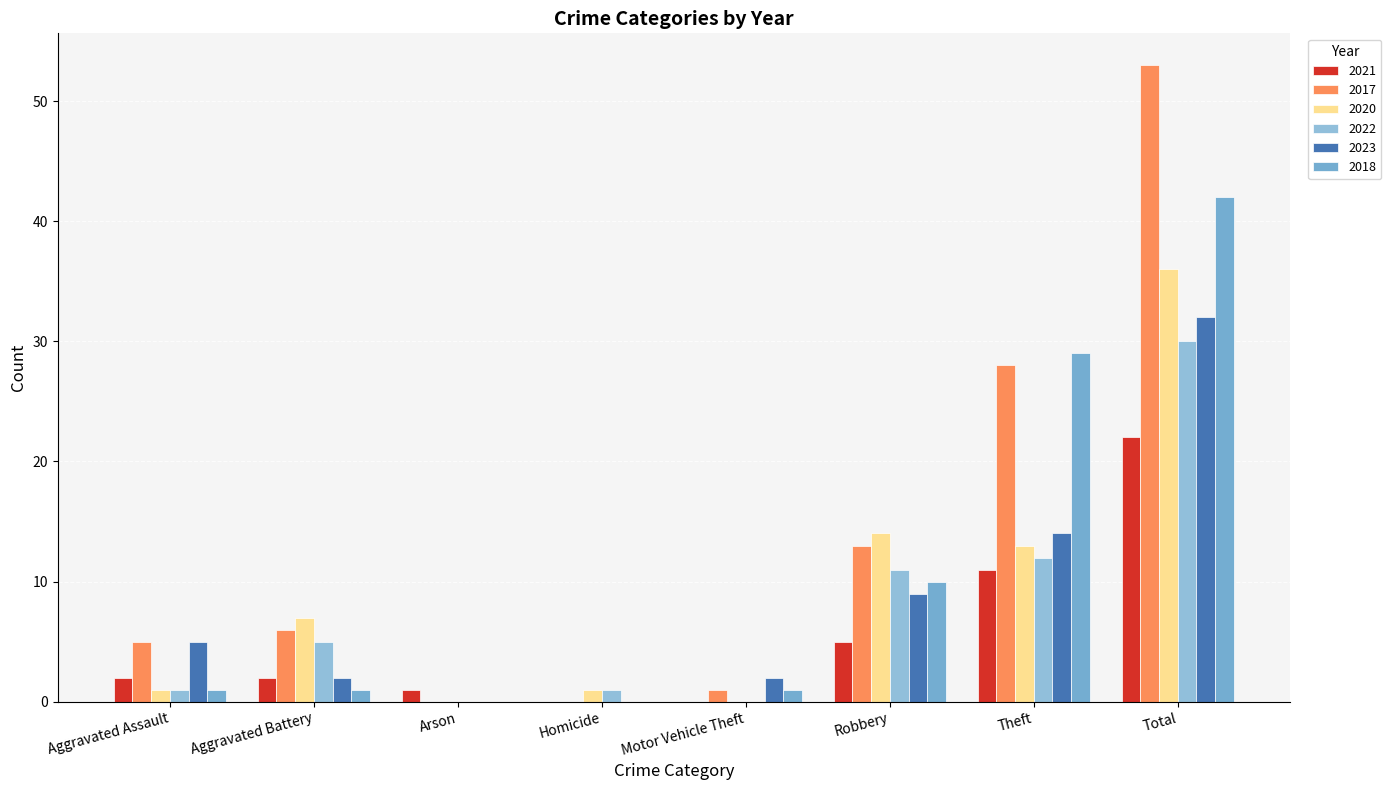

Does the chart contain stacked bars?

No